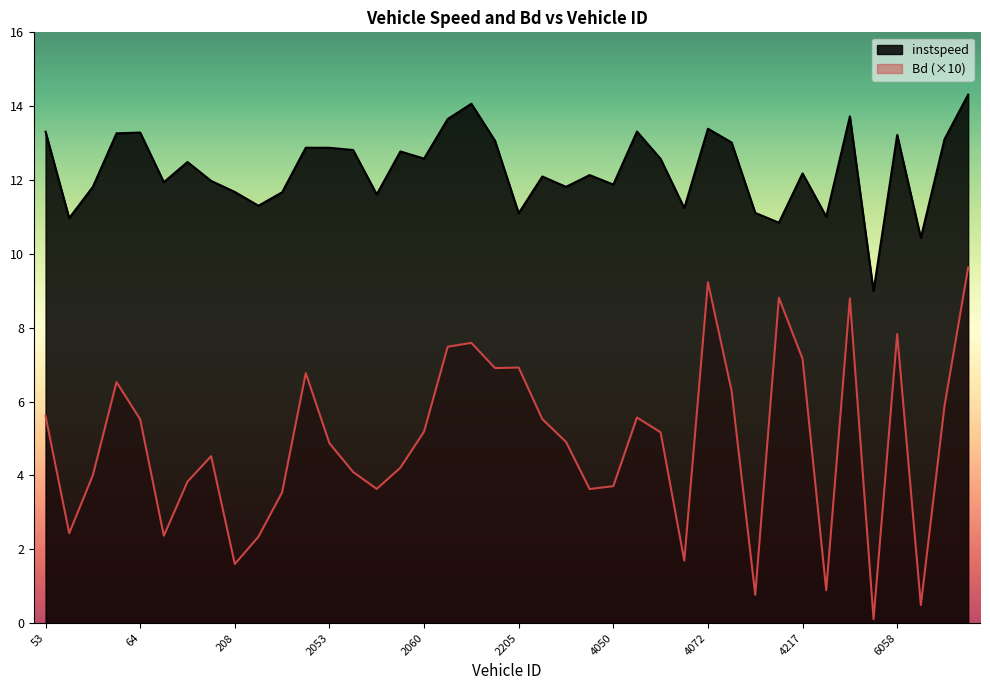

At which category does Bd reach its first local valley?

57